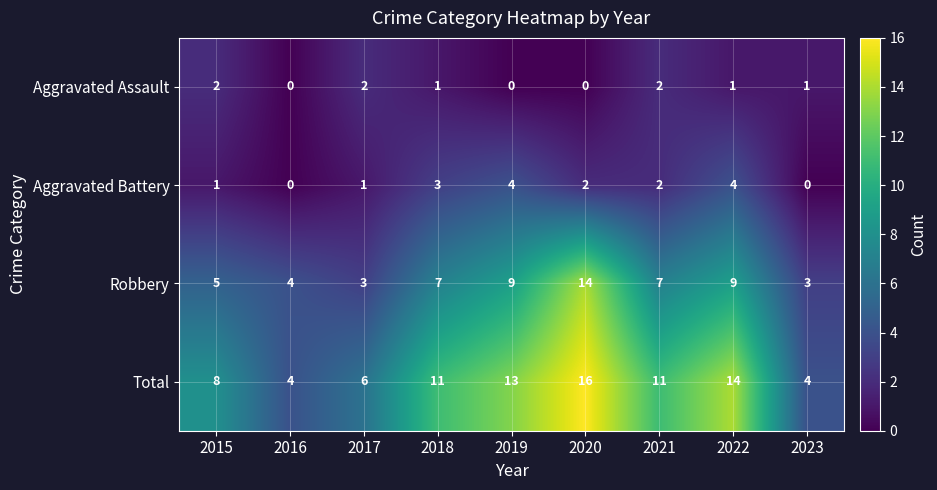

What value does the Total series have at 2018?

11